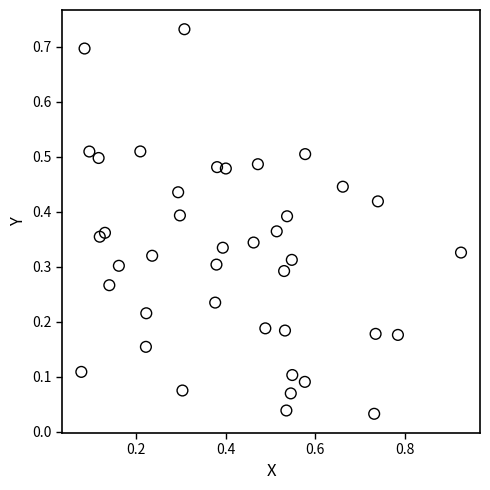

What is the range of X values (max minus min)?

0.8